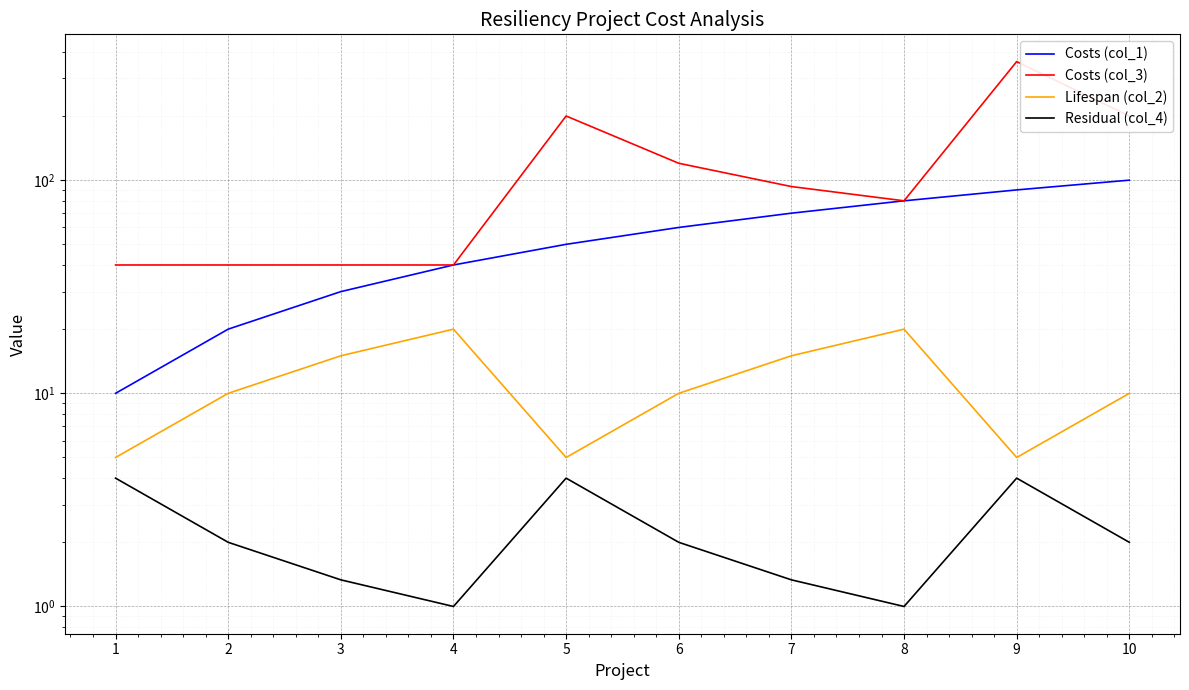

List the series in order of their peak value, highest first.

Costs (col_3), Costs (col_1), Lifespan (col_2), Residual (col_4)